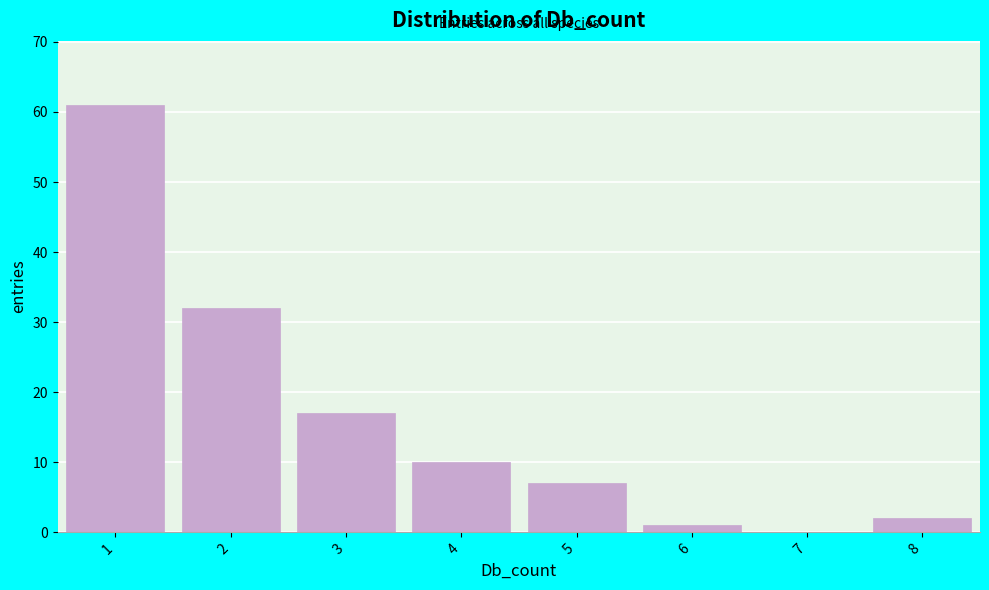

Reading left to right, what are all the values shown in this chart?

1=61	2=32	3=17	4=10	5=7	6=1	7=0	8=2